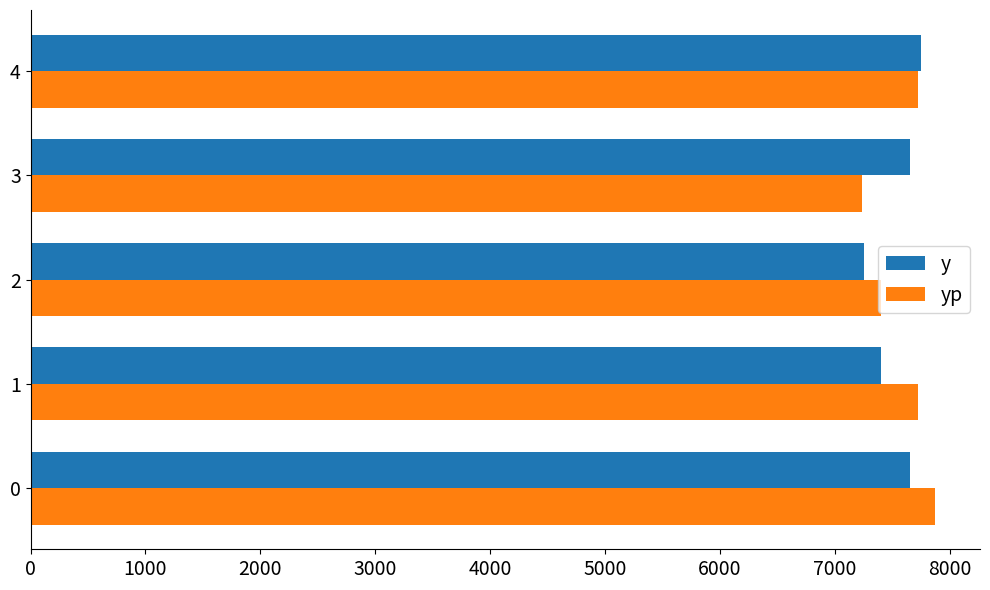

How many series are shown in this chart?

2